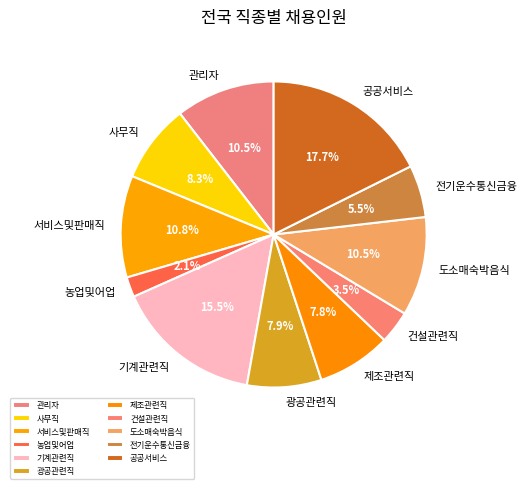

To the nearest percent, what is the difference between the largest and smallest slice percentages?

16%